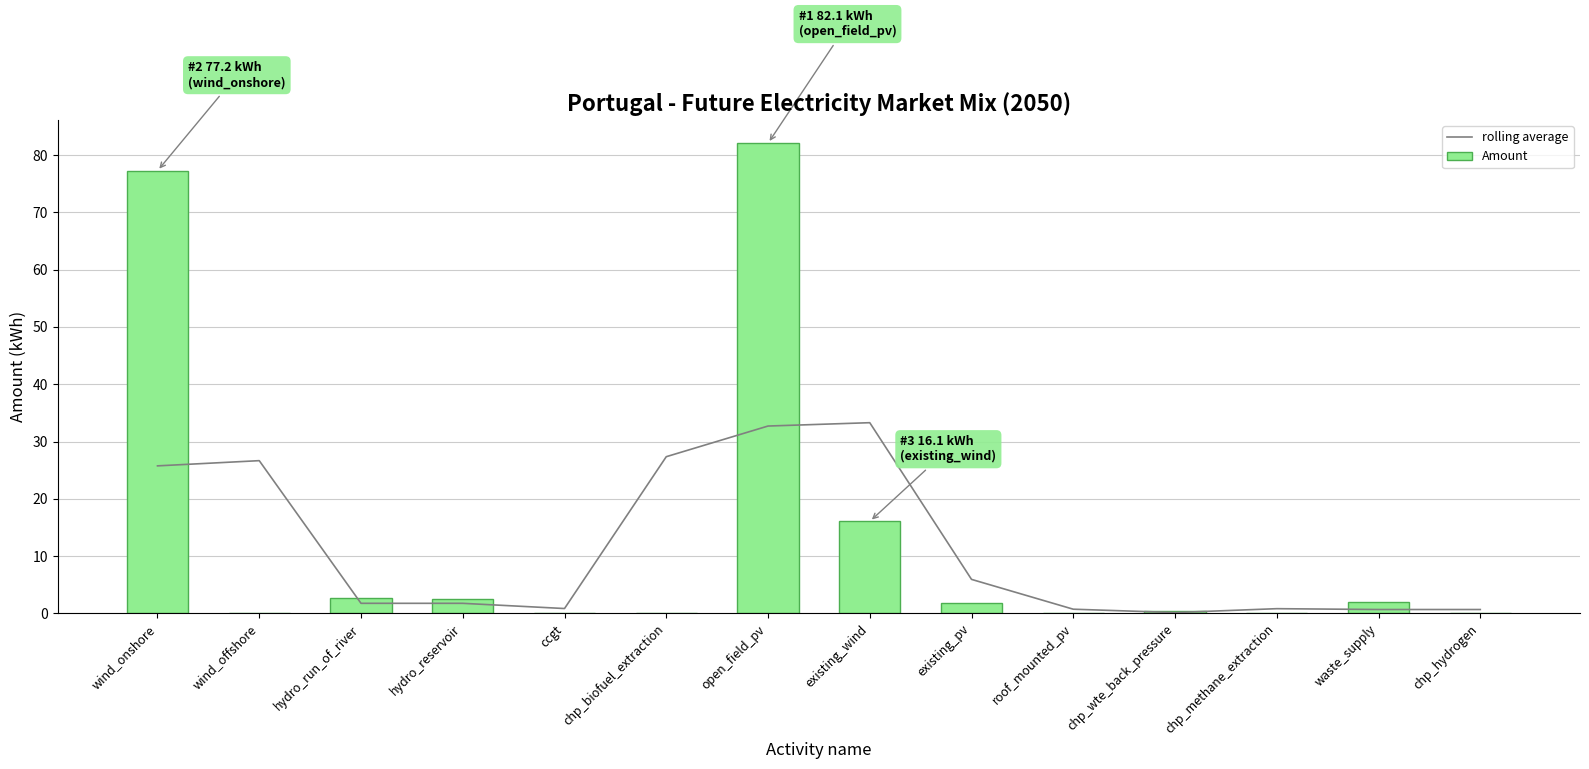

True or false: rolling average has a value of 1.0 at hydro_reservoir.

False